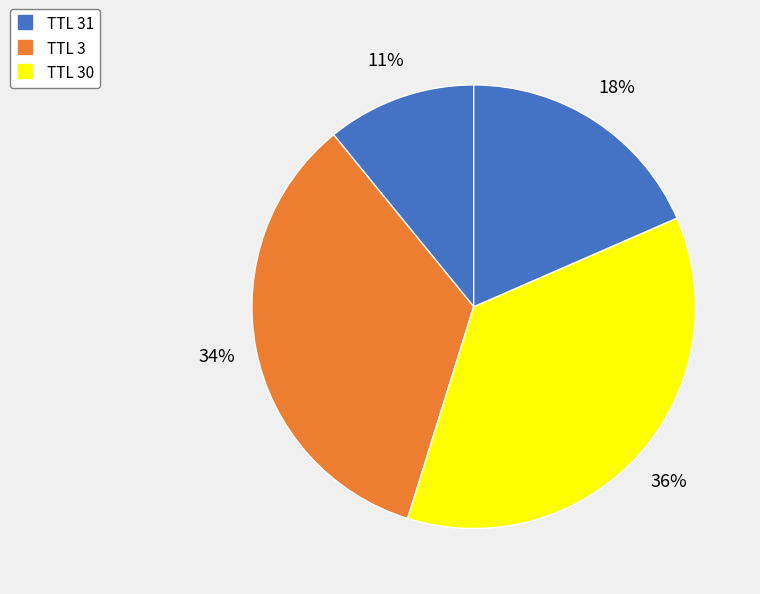

How many slices are in this pie chart?

4